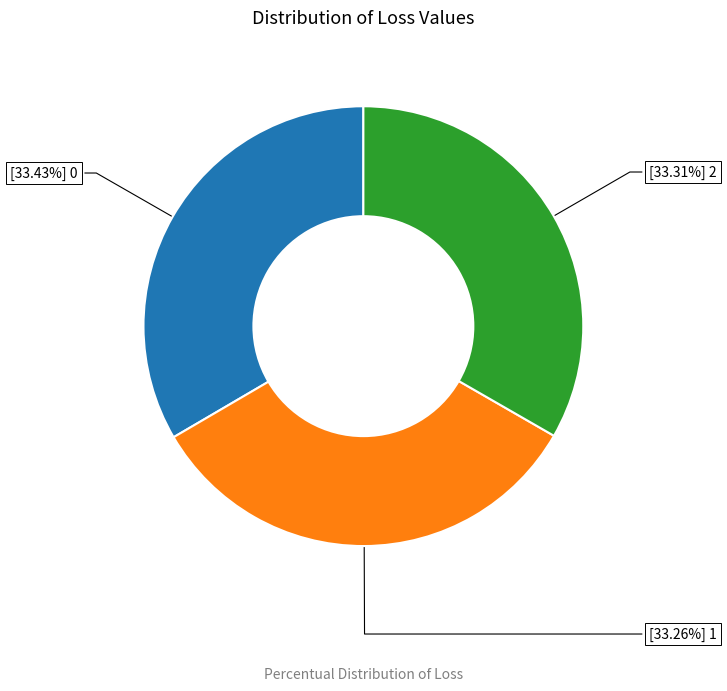

Is there any slice that represents more than half of the pie?

No